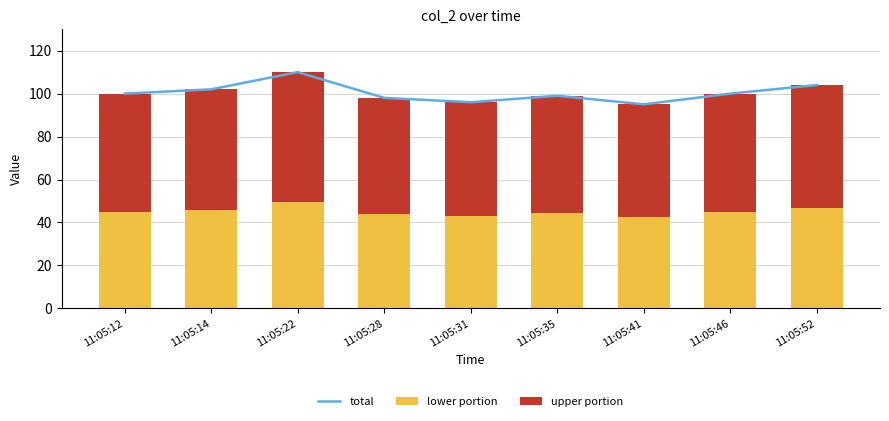

Reading left to right, list all the values displayed in this chart.

total: 100.0	102.0	110.0	98.0	96.0	99.0	95.0	100.0	104.0
lower portion: 45.0	45.9	49.5	44.1	43.2	44.6	42.8	45.0	46.8
upper portion: 55.0	56.1	60.5	53.9	52.8	54.5	52.2	55.0	57.2